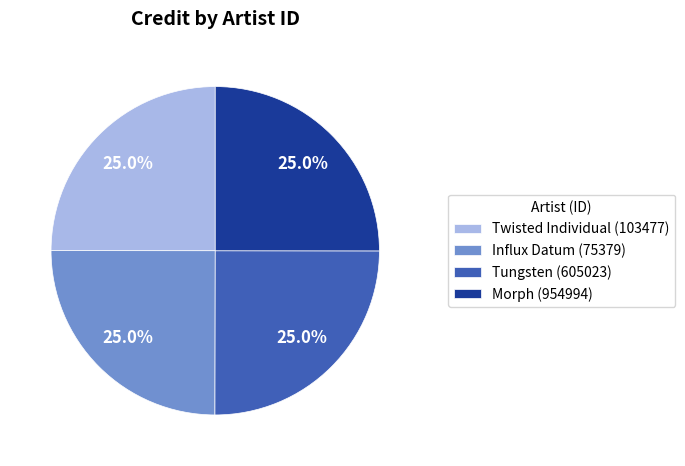

Is there a majority slice in this chart?

No